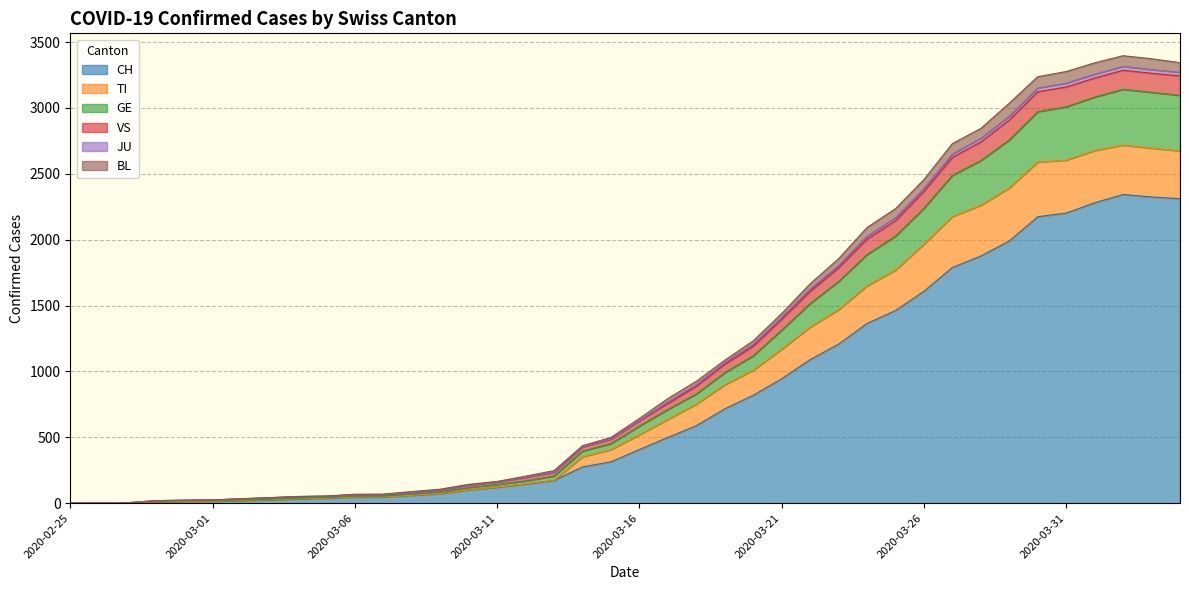

What is the highest value of the CH series?

2343